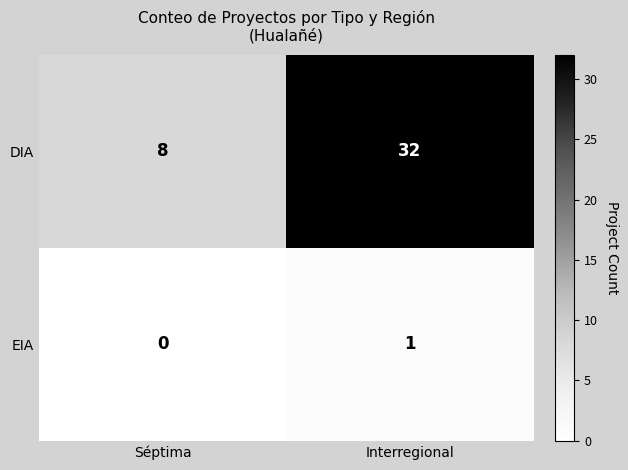

Which series has the widest spread of values?

DIA